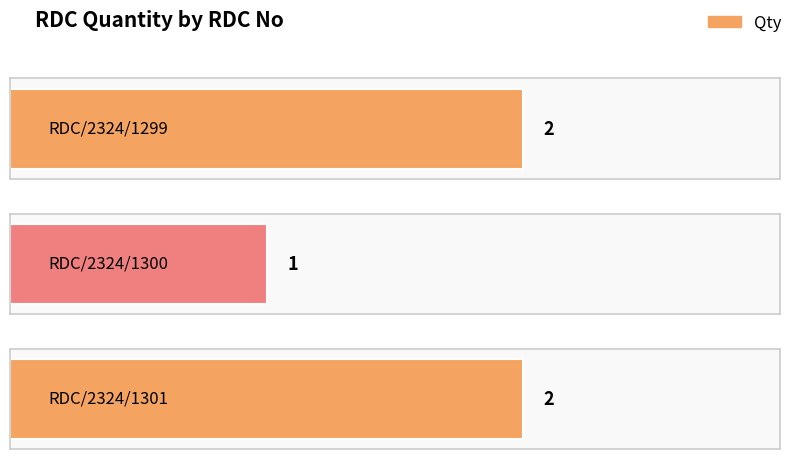

How many bars are there in total?

3